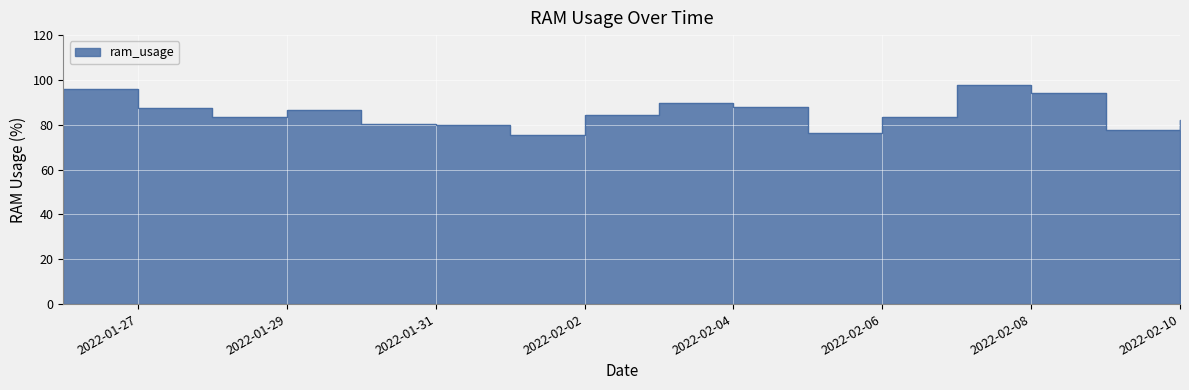

What is the maximum value shown in the chart?

97.6